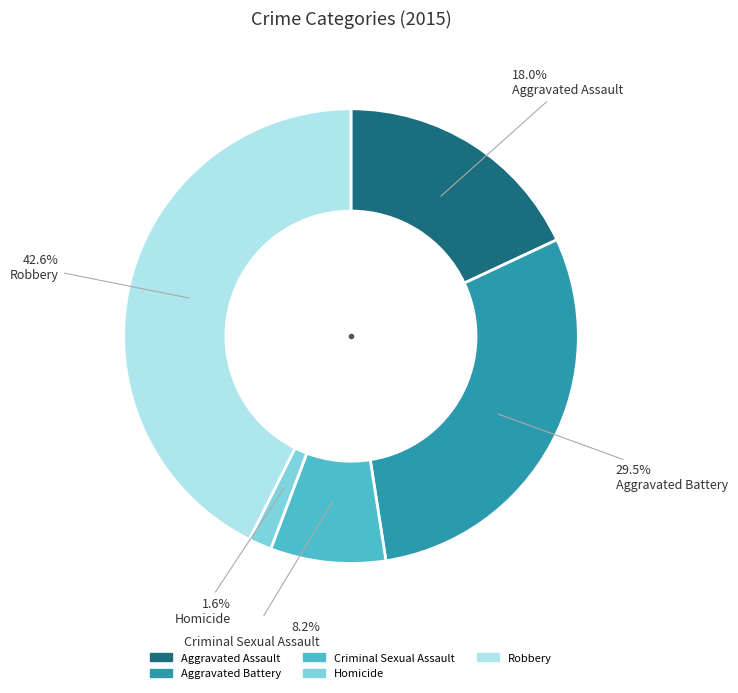

To the nearest percent, what percentage of the pie is Criminal Sexual Assault?

8%